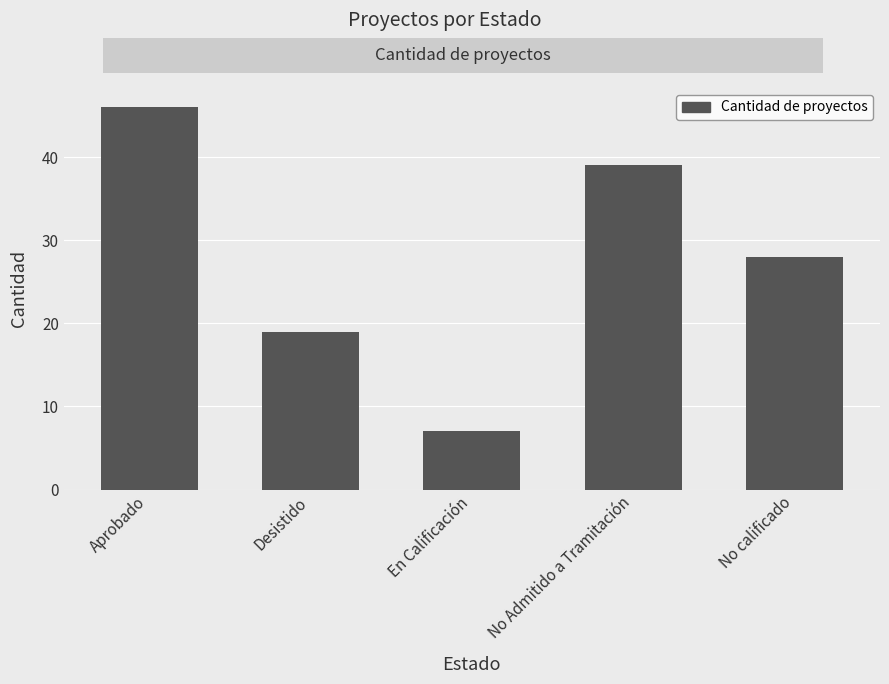

Which has a higher value, Desistido or No calificado?

No calificado